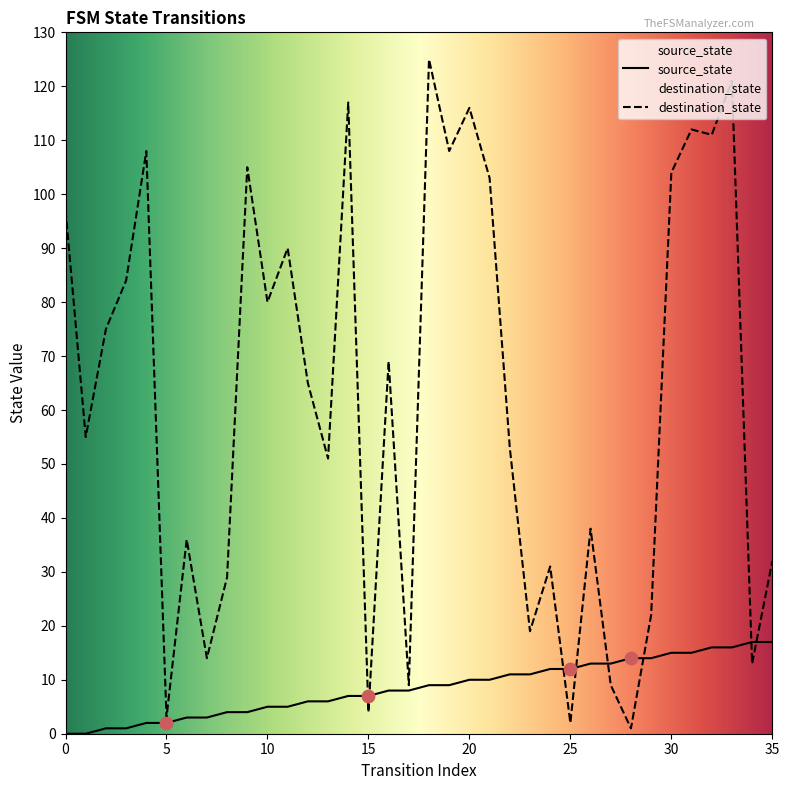

Which series has the largest Y range (max minus min)?

destination_state